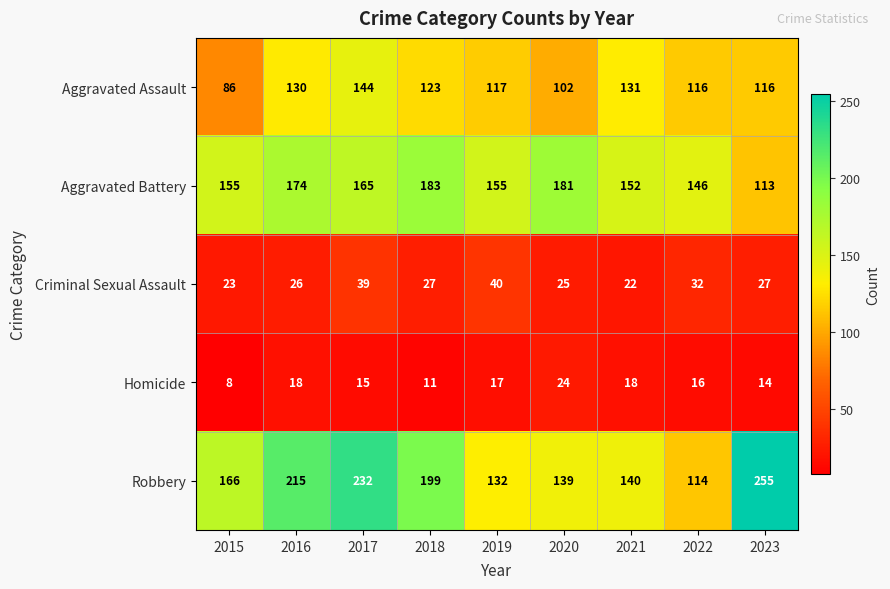

What is the minimum value shown in the chart?

8